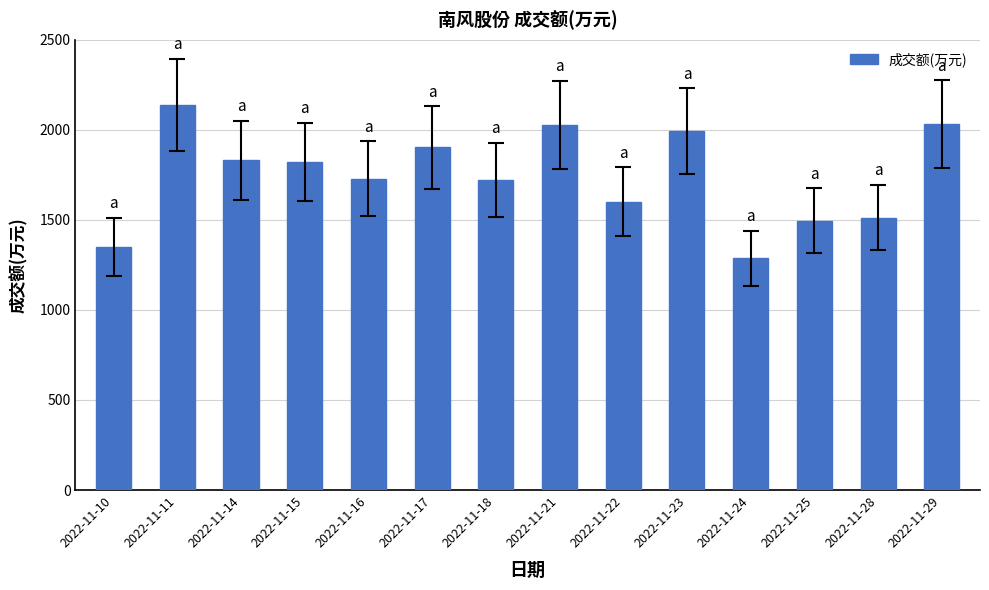

Which category has the lowest value across all series?

2022-11-24